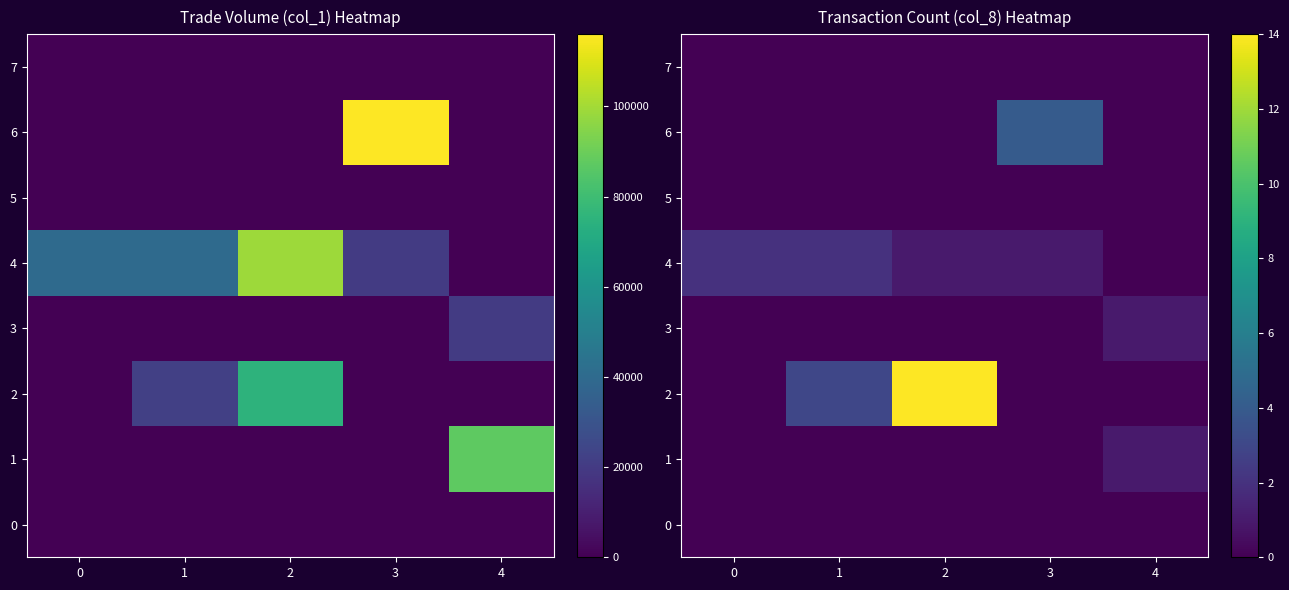

What is the difference between the 4 values at 3 and 0?

1